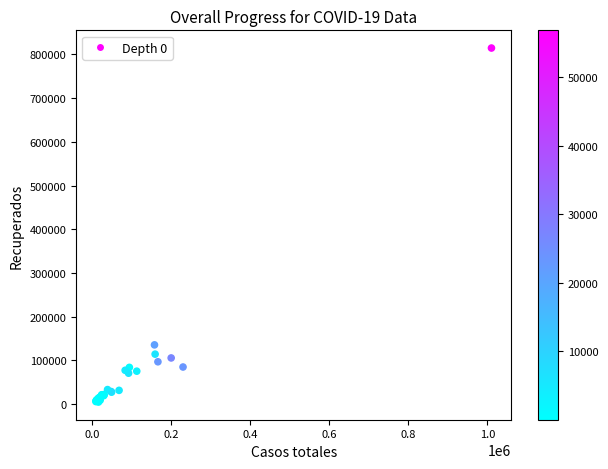

What Y value in the scatter plot is closest to 409775?

135713